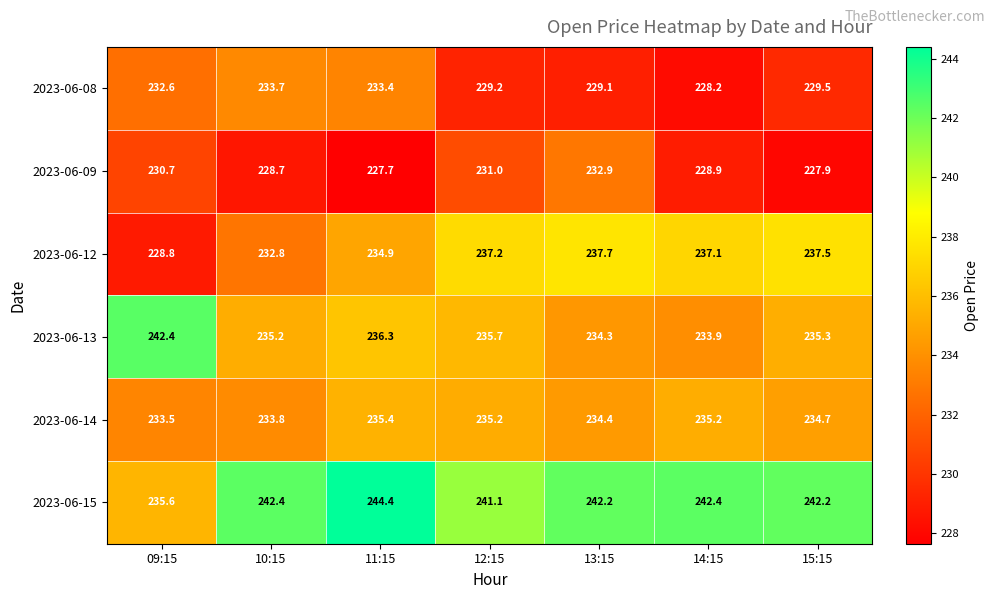

The 2023-06-14 series shows 84.5 at 09:15. True or false?

False